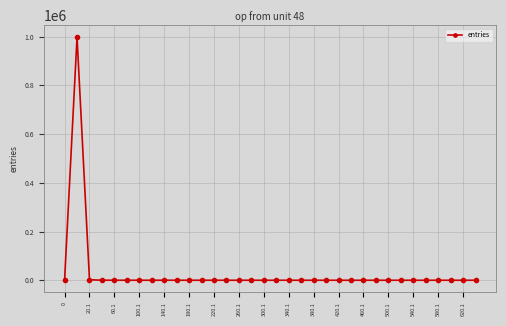

What is the average value?

29412